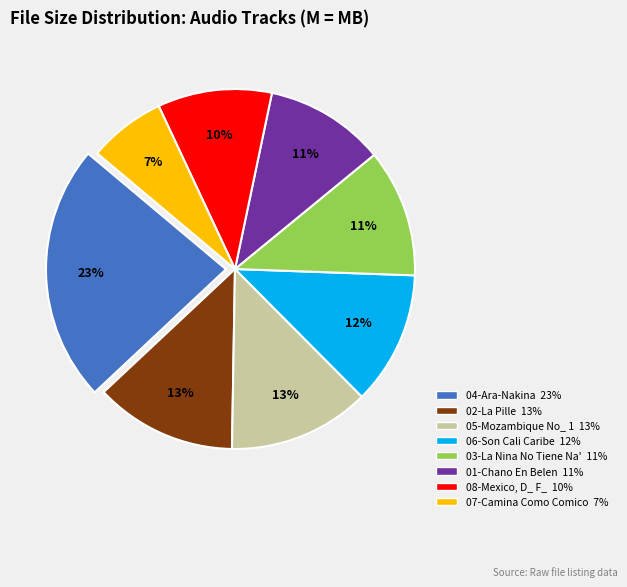

Is there any slice that represents more than half of the pie?

No